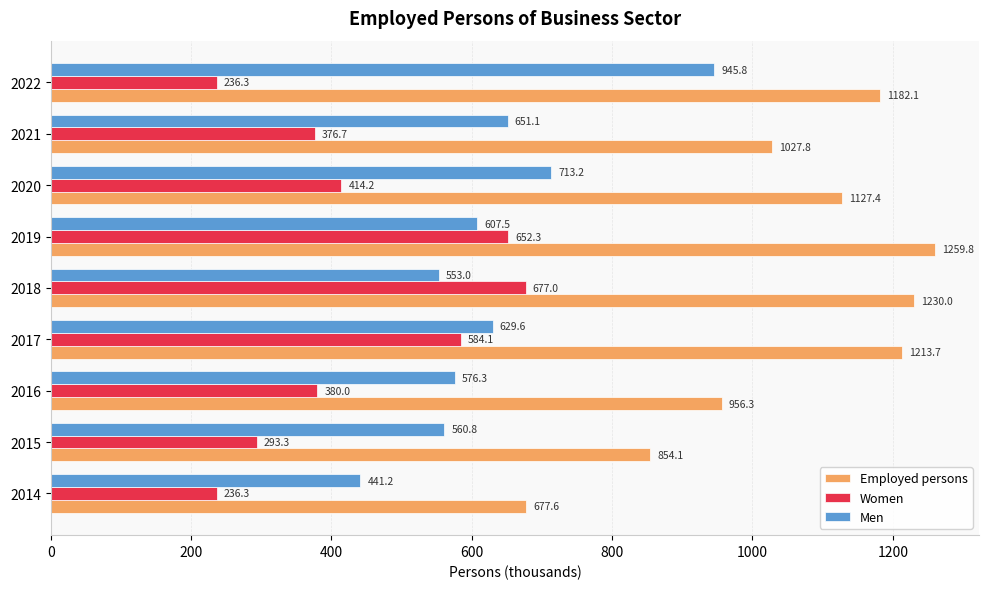

What is the maximum value shown in the chart?

1259.8